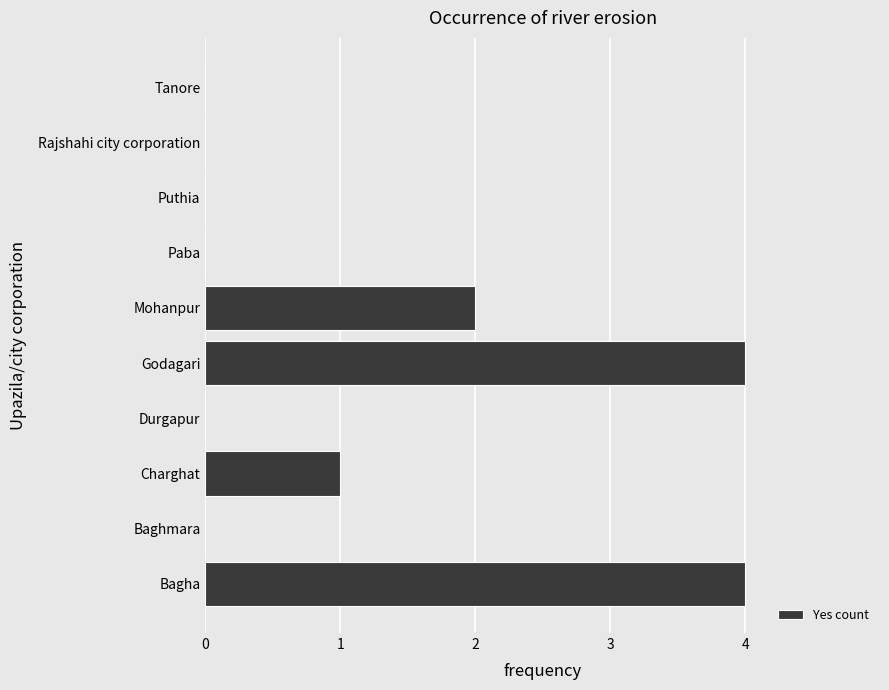

The chart shows a value of 4 at Bagha. True or false?

True